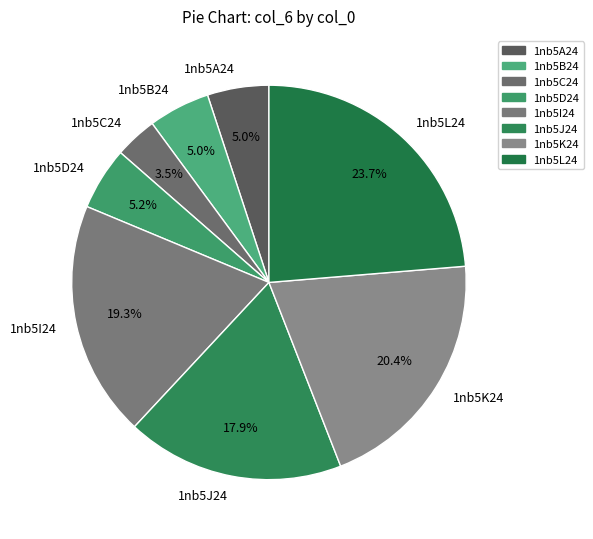

What is the ratio of the value at 1nb5L24 to the value at 1nb5D24?

4.6